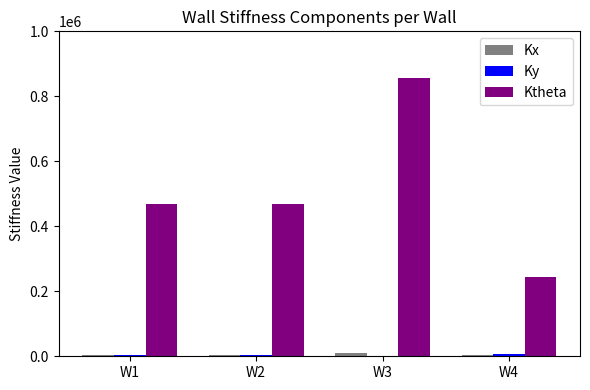

Between W2 and W4, which series saw the biggest shift?

Ktheta